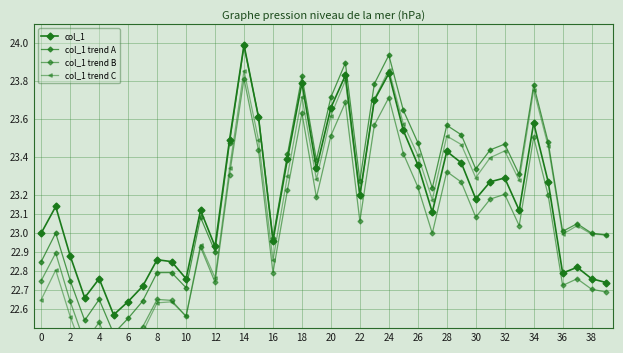

What is the label of the 10th point from the left?

18